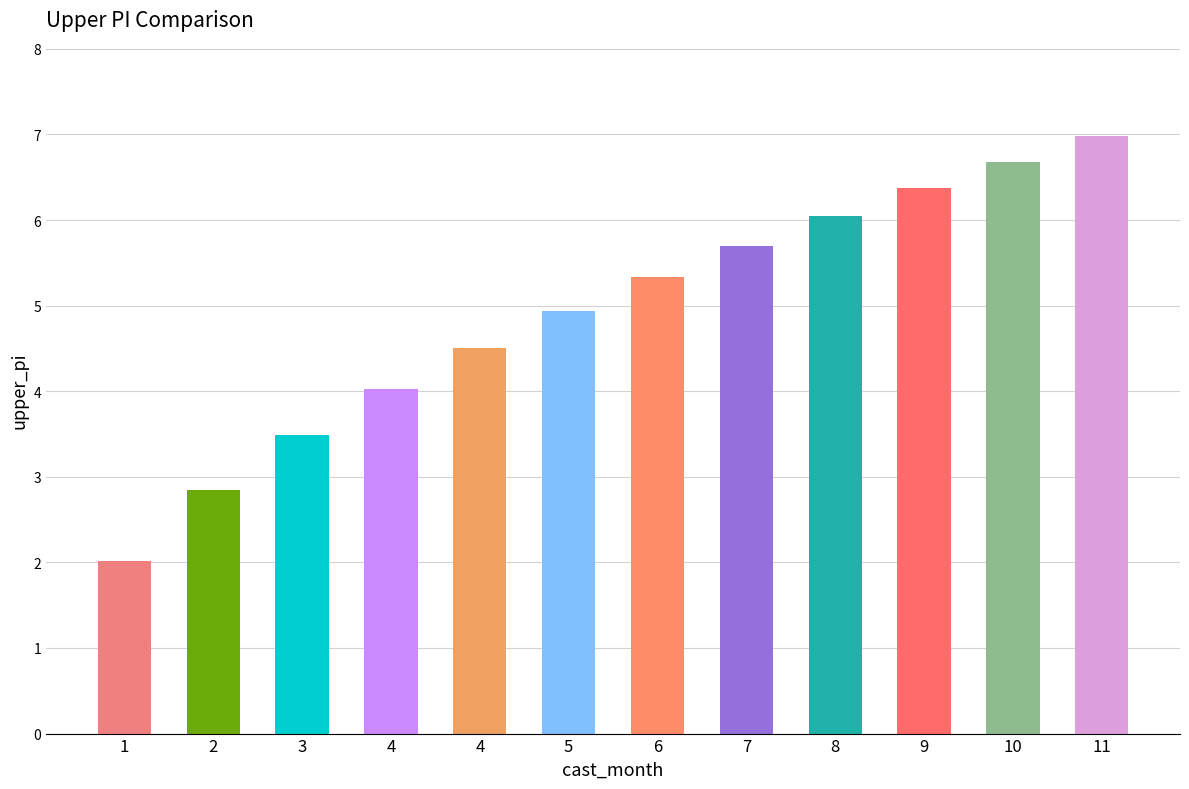

What is the ratio of the value at 1 to the value at 6?

0.4